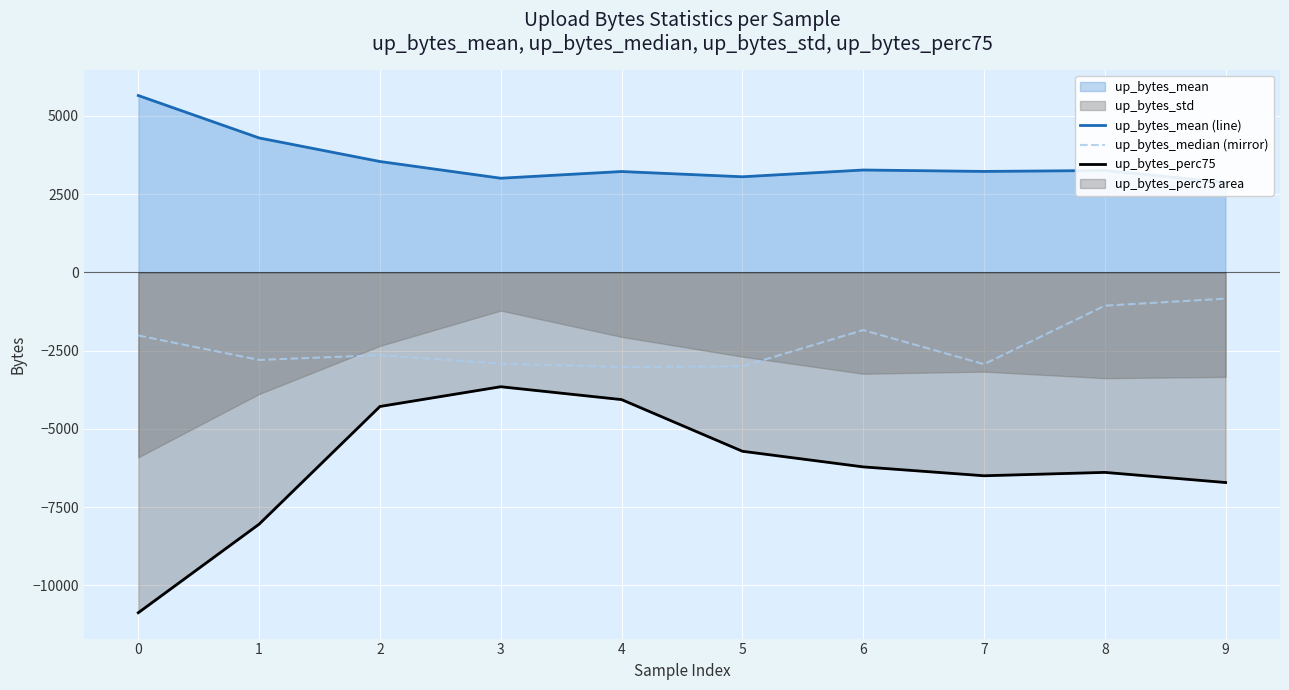

The value of up_bytes_perc75 at 5 is -9260.5. True or false?

False